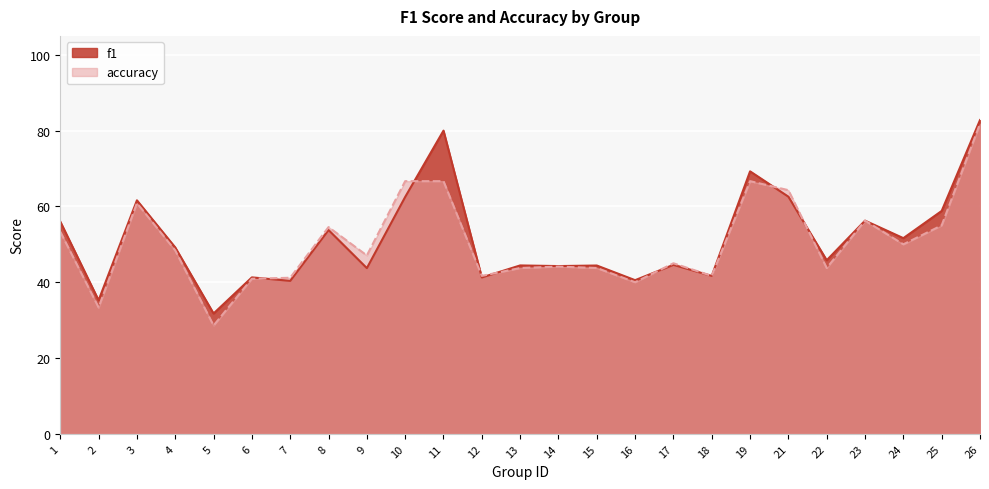

List the labels in order of accuracy value, smallest first.

5, 2, 16, 6, 7, 12, 18, 13, 15, 22, 14, 17, 9, 4, 24, 1, 8, 25, 23, 3, 21, 10, 11, 19, 26